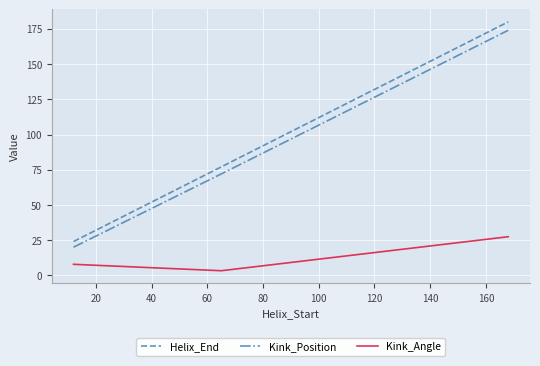

Reading left to right, what are all the values shown in this chart?

Helix_End: 24.0	77.0	180.0
Kink_Position: 20.0	72.0	174.0
Kink_Angle: 7.8	3.3	27.4